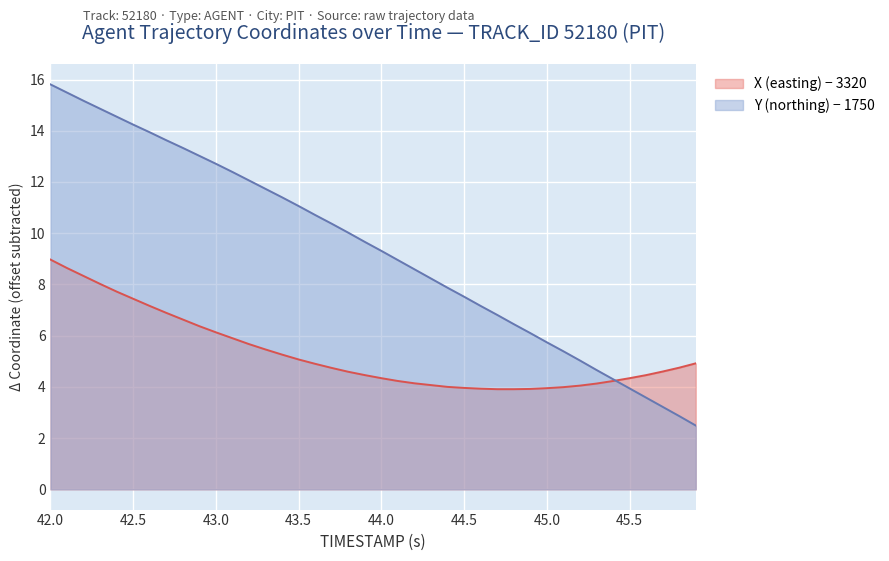

What is the label of the 19th point from the right?

44.1